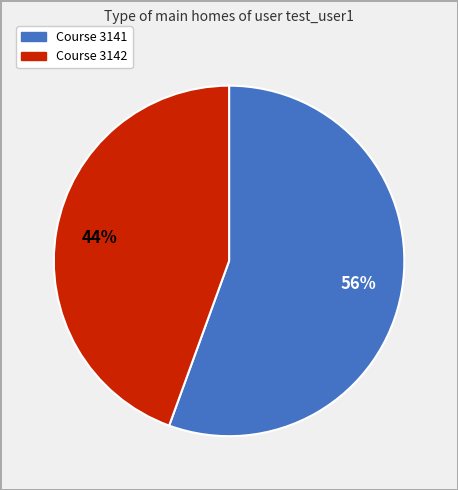

Is there any slice that represents more than half of the pie?

Yes